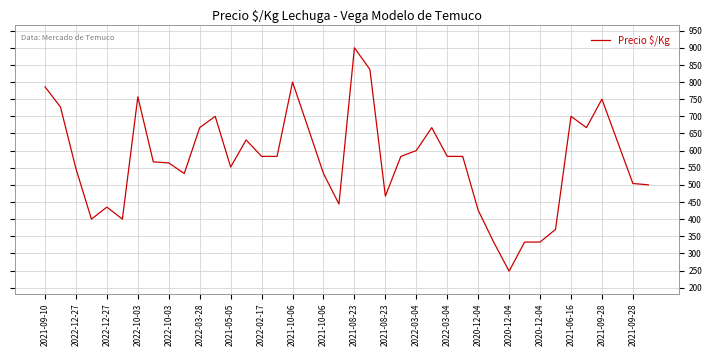

What is the greatest value displayed?

900